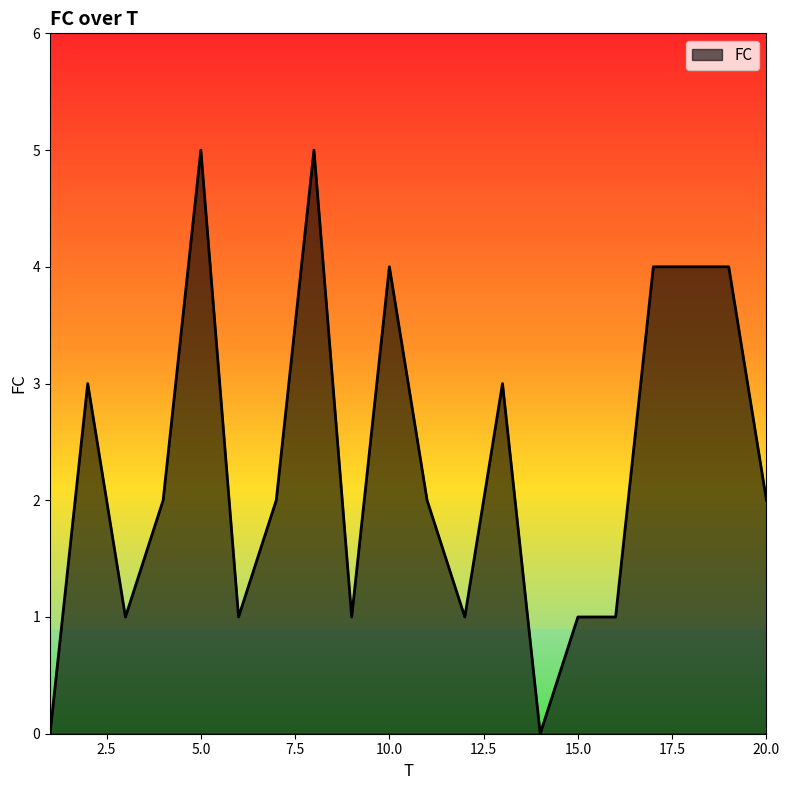

What is the maximum value shown in the chart?

5